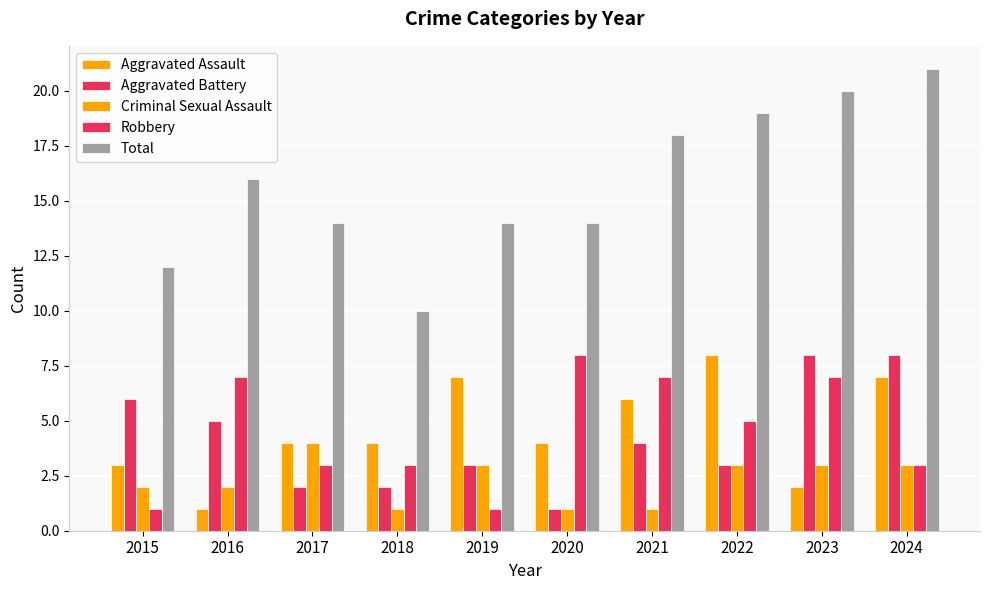

How many distinct data groups are displayed?

5